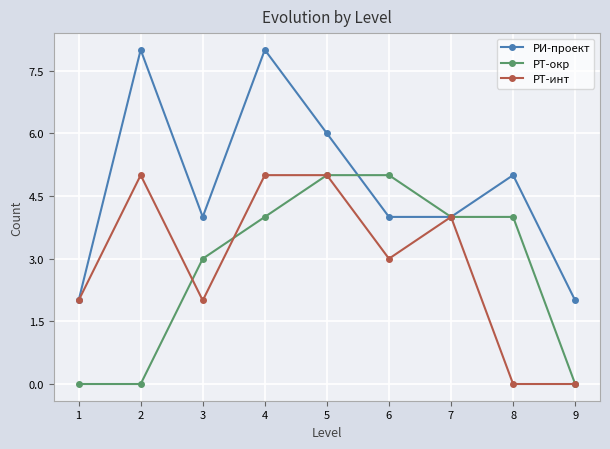

Reading left to right, what are all the values shown in this chart?

РИ-проект: 2	8	4	8	6	4	4	5	2
РТ-окр: 0	0	3	4	5	5	4	4	0
РТ-инт: 2	5	2	5	5	3	4	0	0